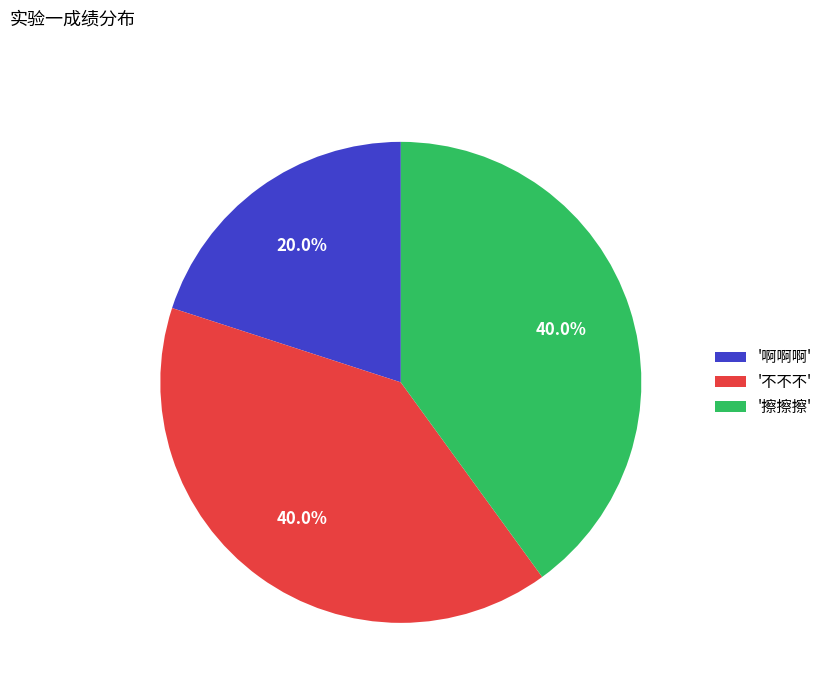

Approximately how many times larger is the value at '啊啊啊' compared to '擦擦擦'?

0.5